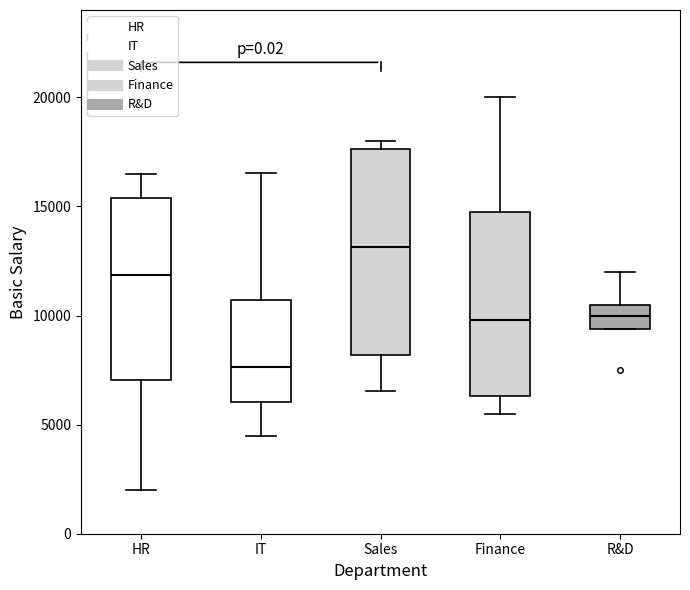

Which box is the tallest, from its lower edge to its upper edge?

Sales